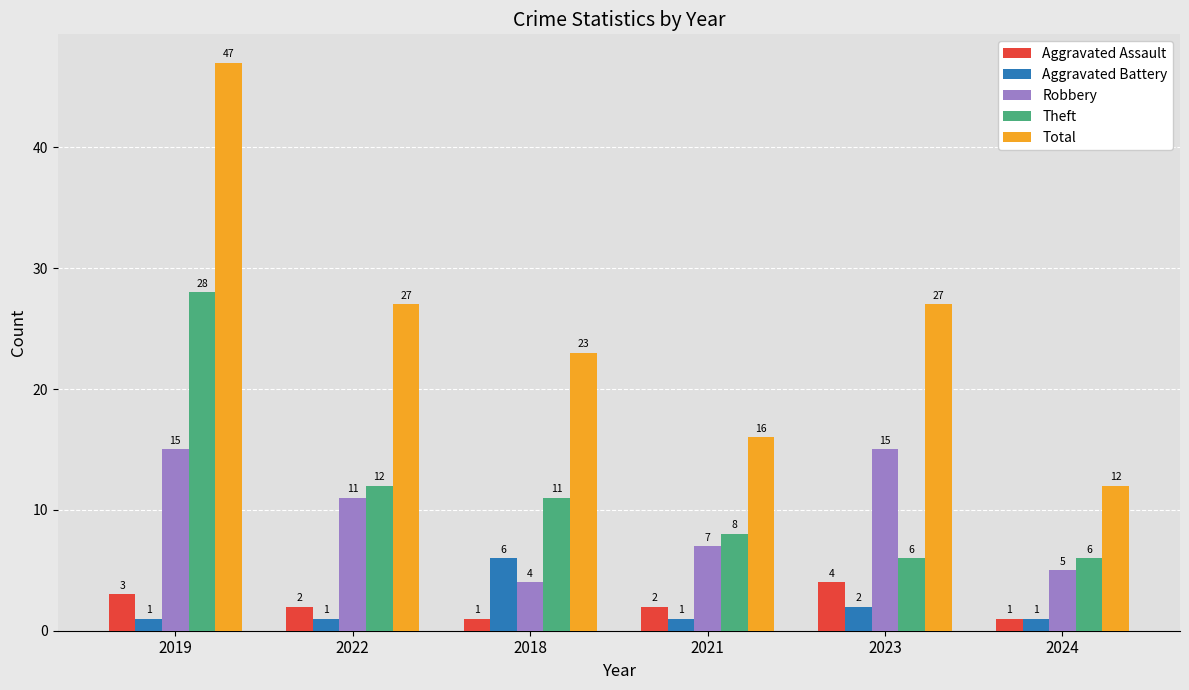

The value of Robbery at 2021 is 10. True or false?

False